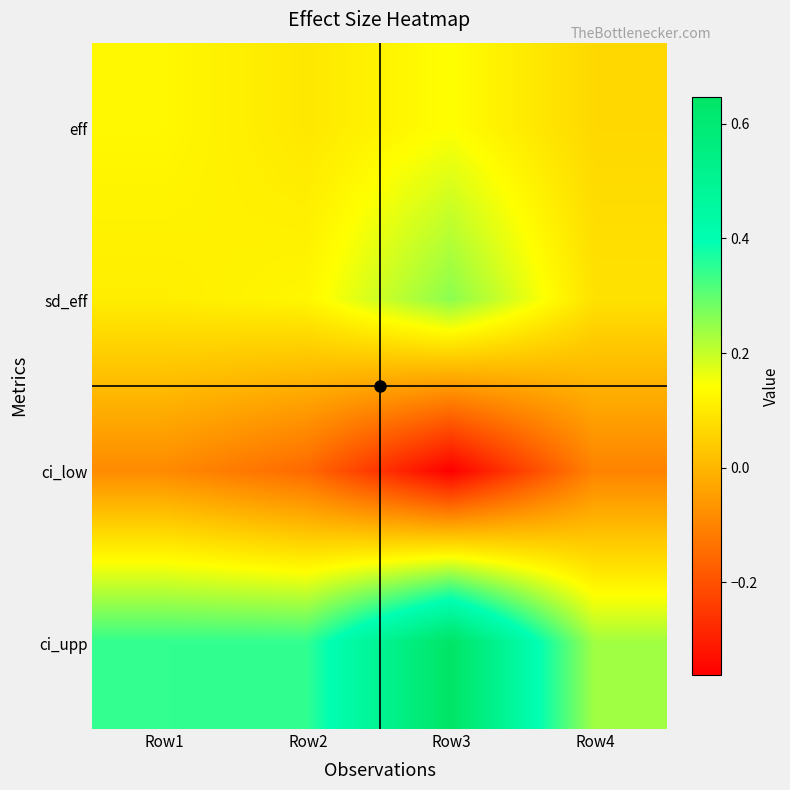

Between Row2 and Row1, which is larger?

Row1